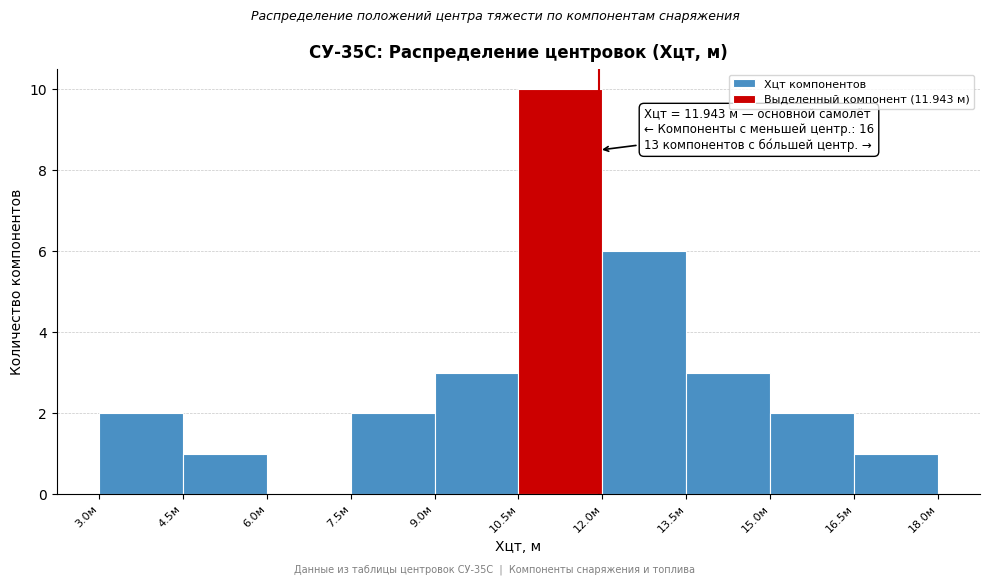

Which range on the x-axis has the tallest bar?

10.5 to 12.0